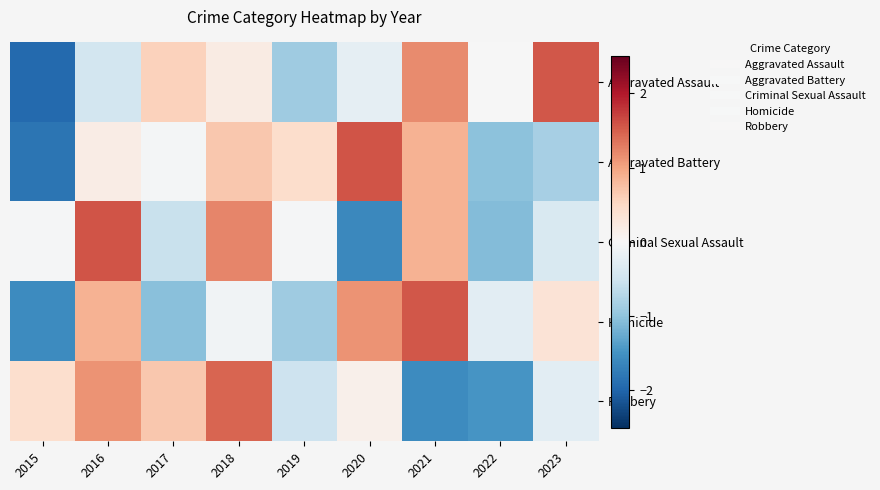

Reading left to right, what are all the values shown in this chart?

Aggravated Assault: 2015=-1.9	2016=-0.5	2017=0.6	2018=0.2	2019=-0.9	2020=-0.2	2021=1.2	2022=-0.0	2023=1.6
Aggravated Battery: 2015=-1.8	2016=0.2	2017=-0.0	2018=0.7	2019=0.4	2020=1.6	2021=0.9	2022=-1.0	2023=-0.8
Criminal Sexual Assault: 2015=-0.0	2016=1.6	2017=-0.6	2018=1.2	2019=-0.0	2020=-1.6	2021=0.9	2022=-1.1	2023=-0.4
Homicide: 2015=-1.6	2016=0.9	2017=-1.1	2018=-0.1	2019=-0.9	2020=1.1	2021=1.6	2022=-0.3	2023=0.3
Robbery: 2015=0.4	2016=1.1	2017=0.7	2018=1.5	2019=-0.5	2020=0.1	2021=-1.6	2022=-1.5	2023=-0.3